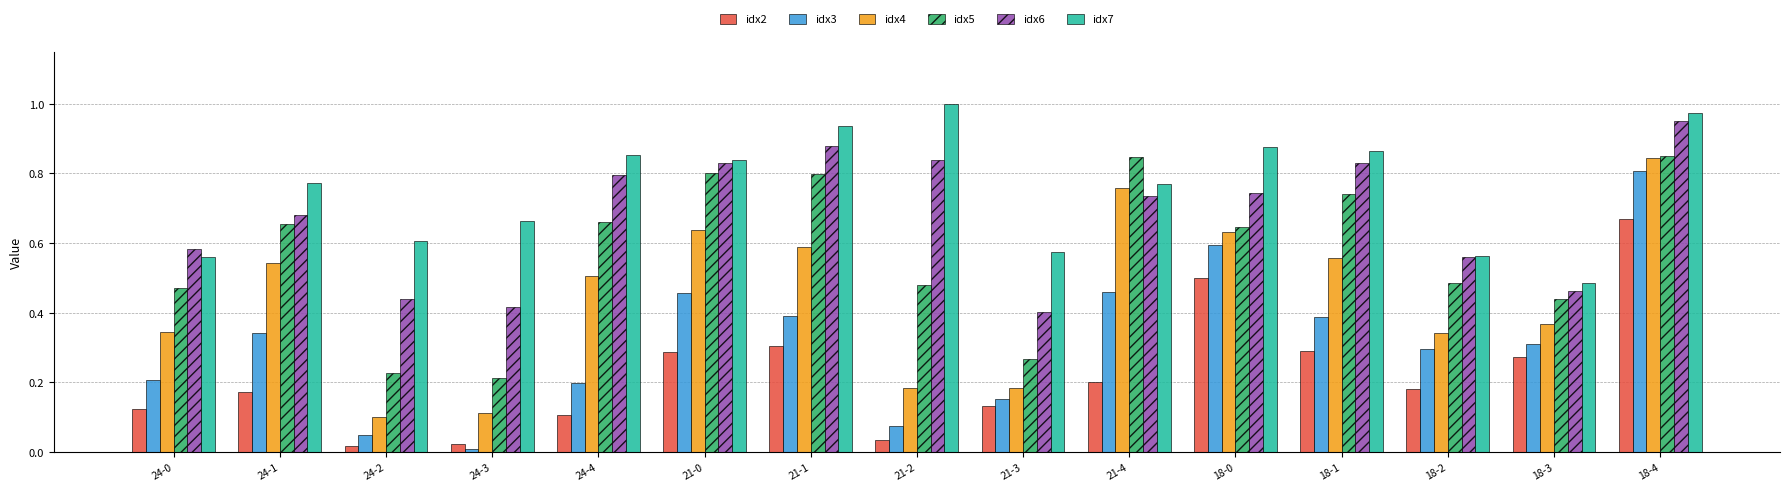

What is the label of the 2nd bar from the left?

24-1